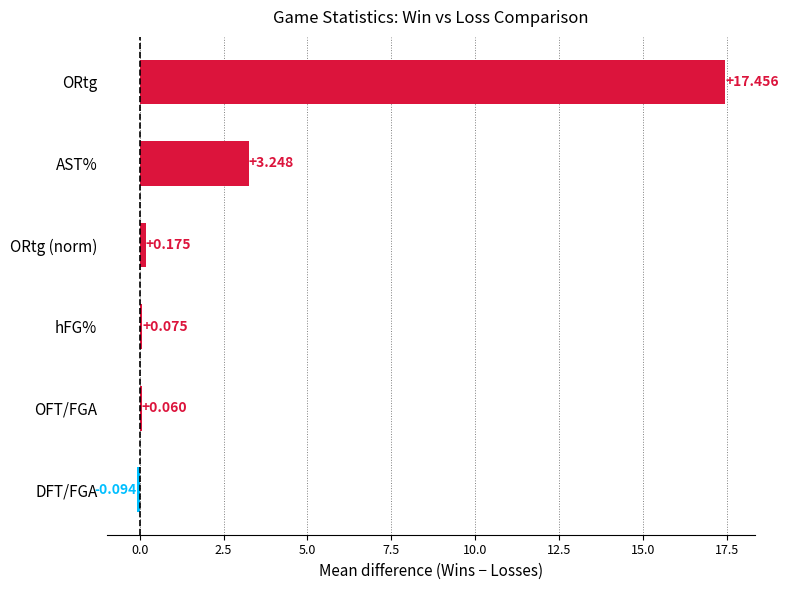

Which category has the lowest value across all series?

DFT/FGA